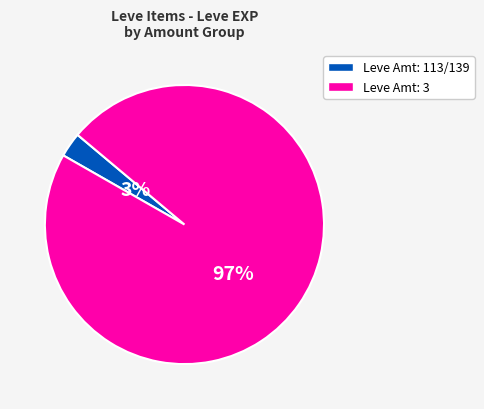

To the nearest percent, what is the difference between the largest and smallest slice percentages?

94%